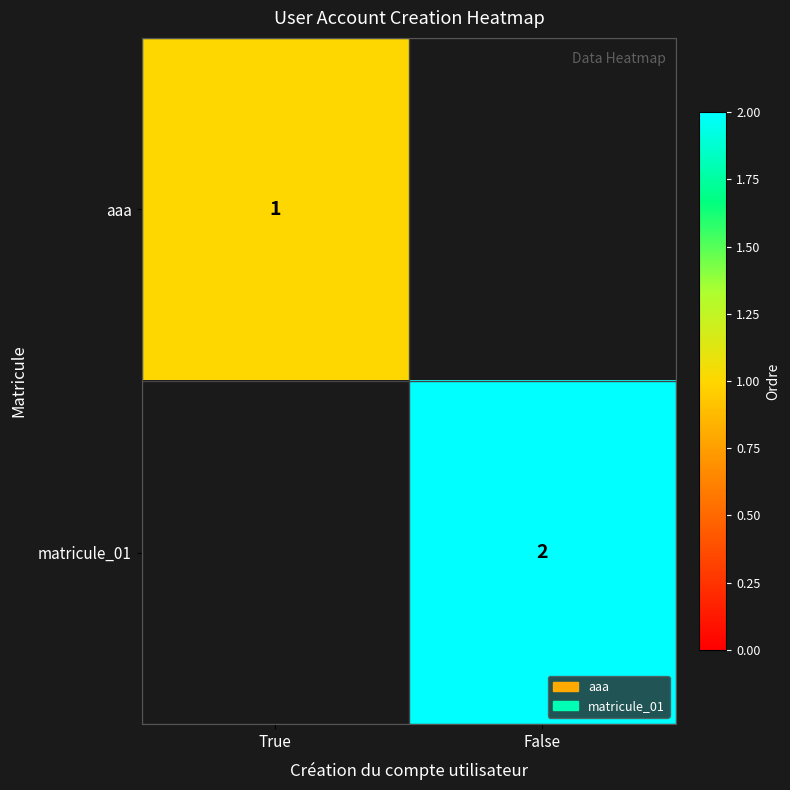

How many data points does each series have?

2